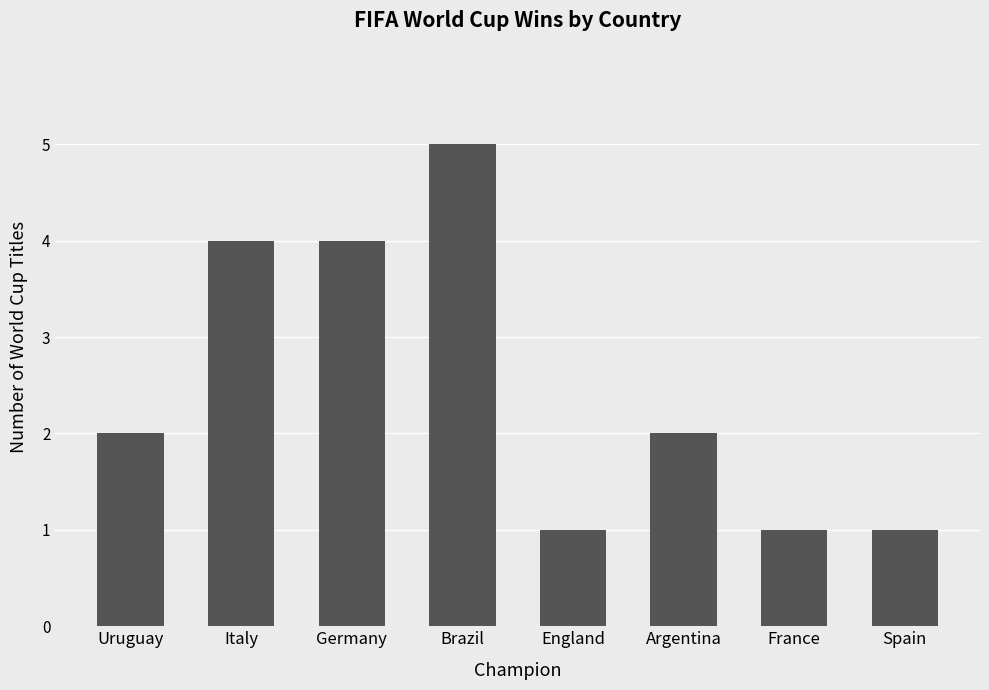

What is the change in value from Germany to Spain?

-3